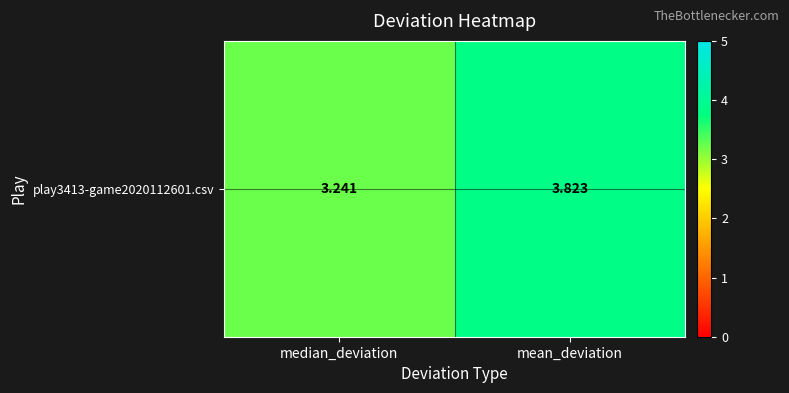

Reading left to right, extract all data points from this chart.

3.2	3.8